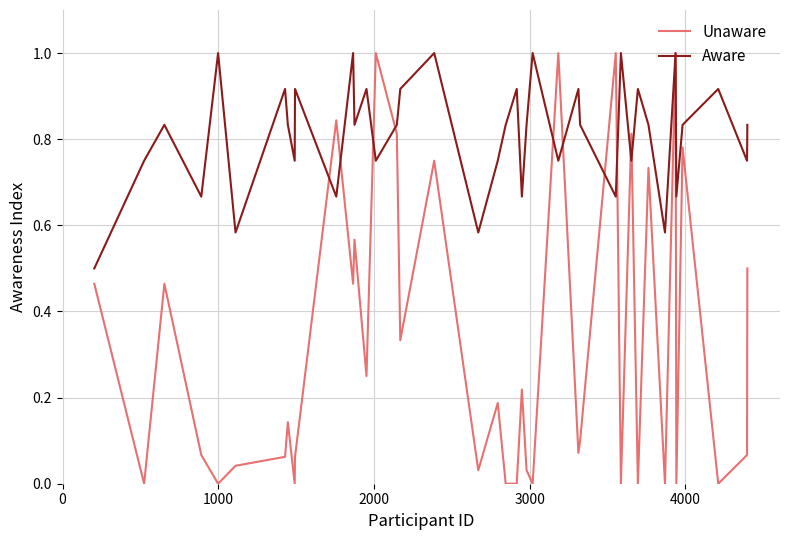

Which series has the widest spread of values?

Unaware